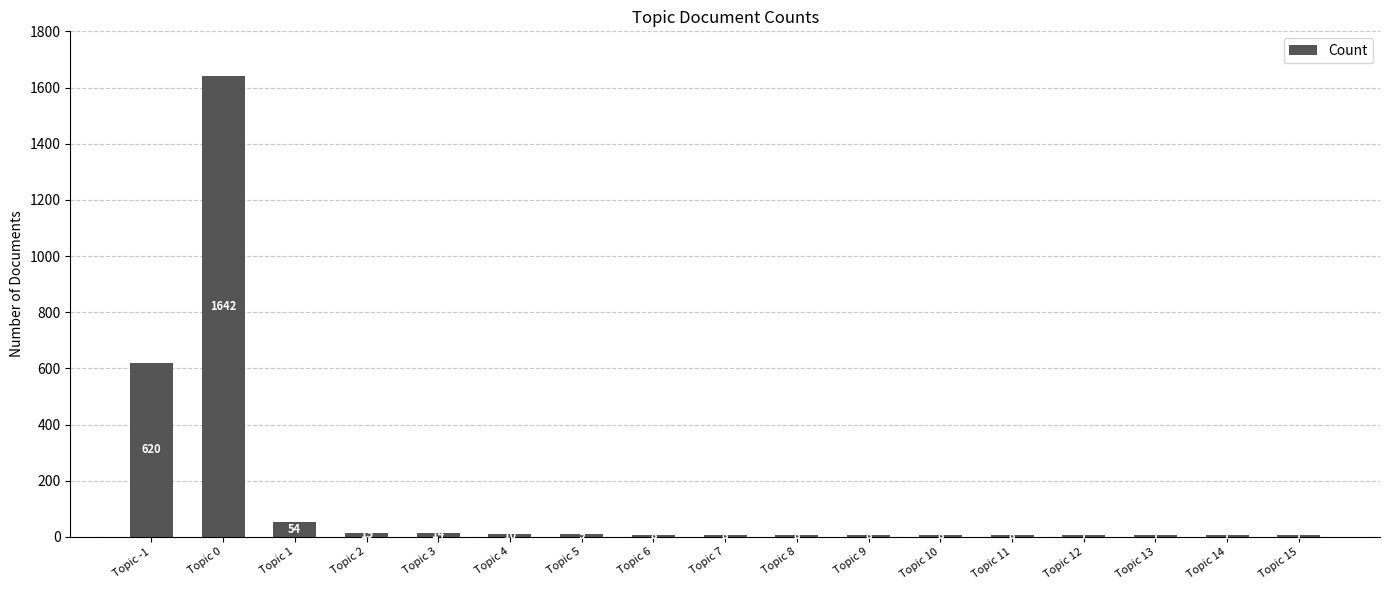

What is the maximum value shown in the chart?

1642